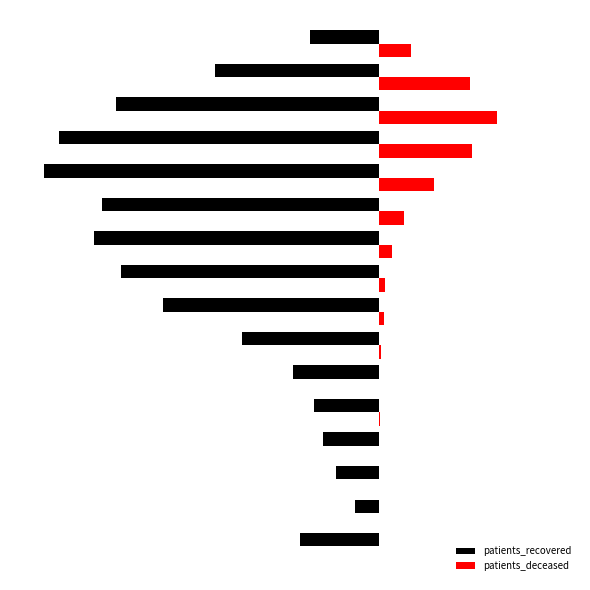

What is the average value of the patients_recovered series?

-1268